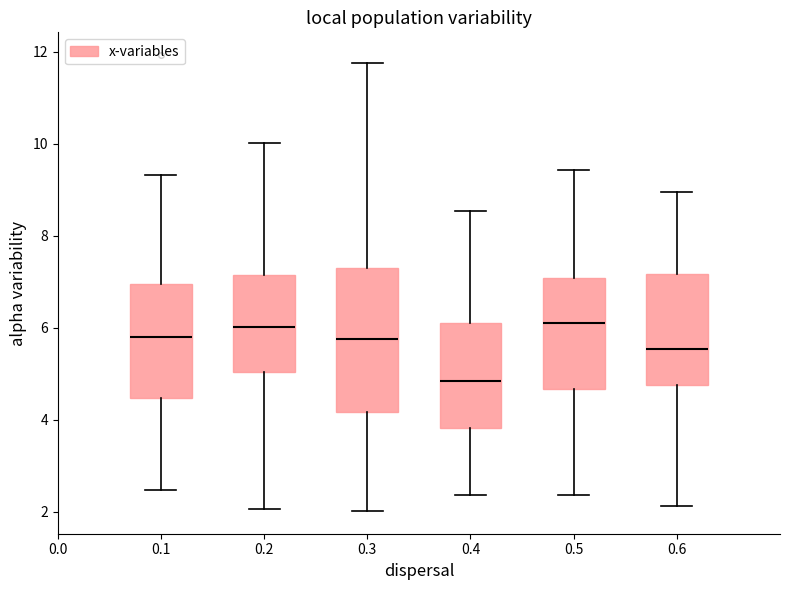

Which box has the lowest median line?

0.4